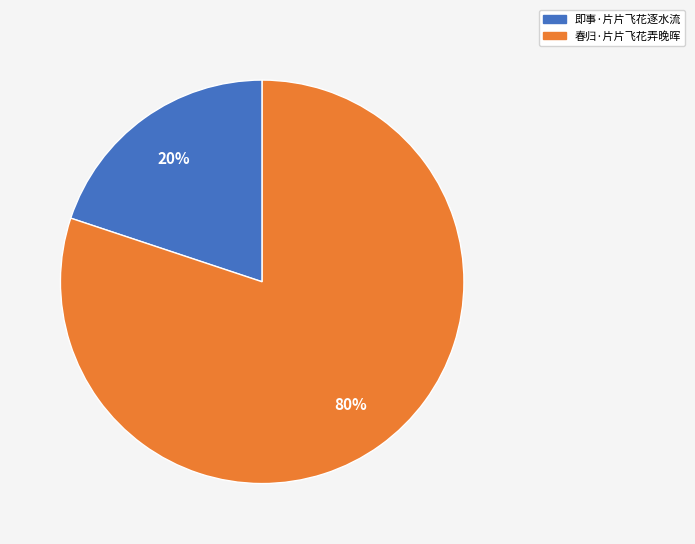

Which category has the biggest portion of the pie?

春归·片片飞花弄晚晖